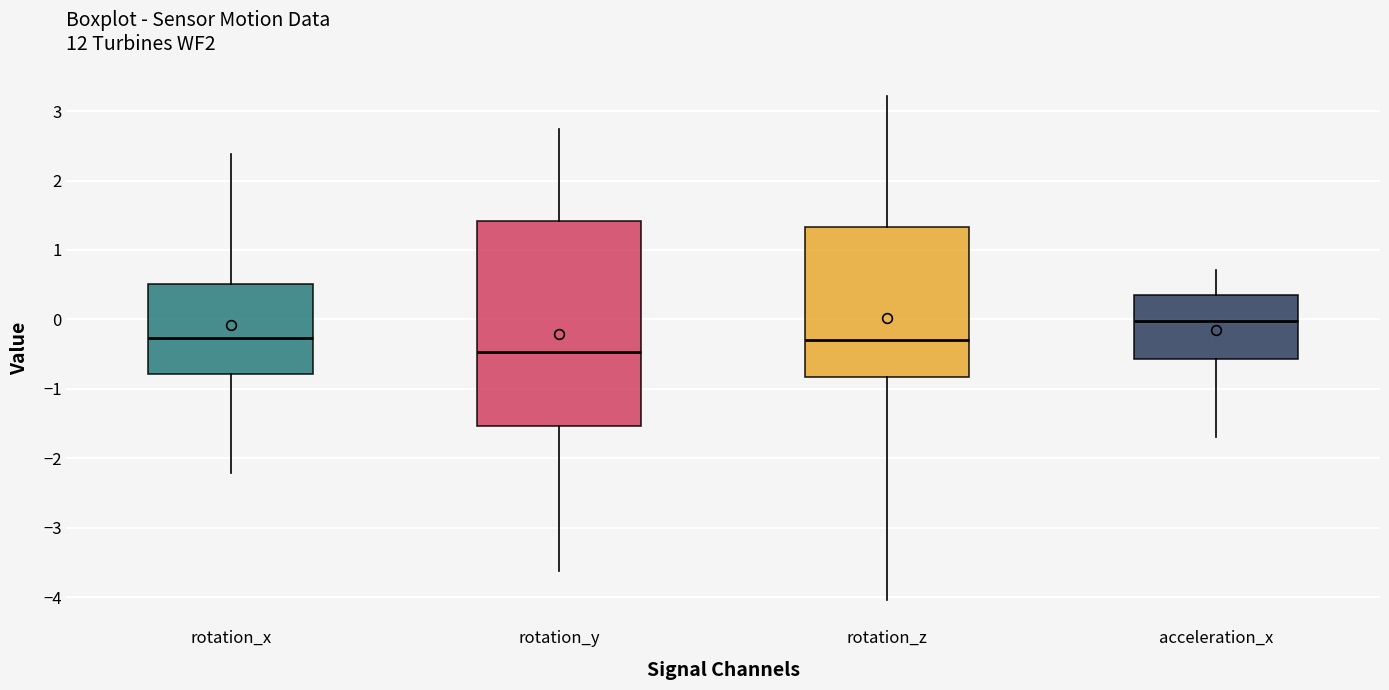

Reading left to right, transcribe this box plot: for each box, give where its median line is, the range the box spans, and where its two whiskers end, as read against the y-axis. The values are not printed on the chart, so give them approximately, as read against the axis.

rotation_x: median -0.3, box -0.8 to 0.5, whiskers -2.2 to 2.4
rotation_y: median -0.5, box -1.5 to 1.4, whiskers -3.6 to 2.7
rotation_z: median -0.3, box -0.8 to 1.3, whiskers -4.0 to 3.2
acceleration_x: median 0.0, box -0.6 to 0.4, whiskers -1.7 to 0.7